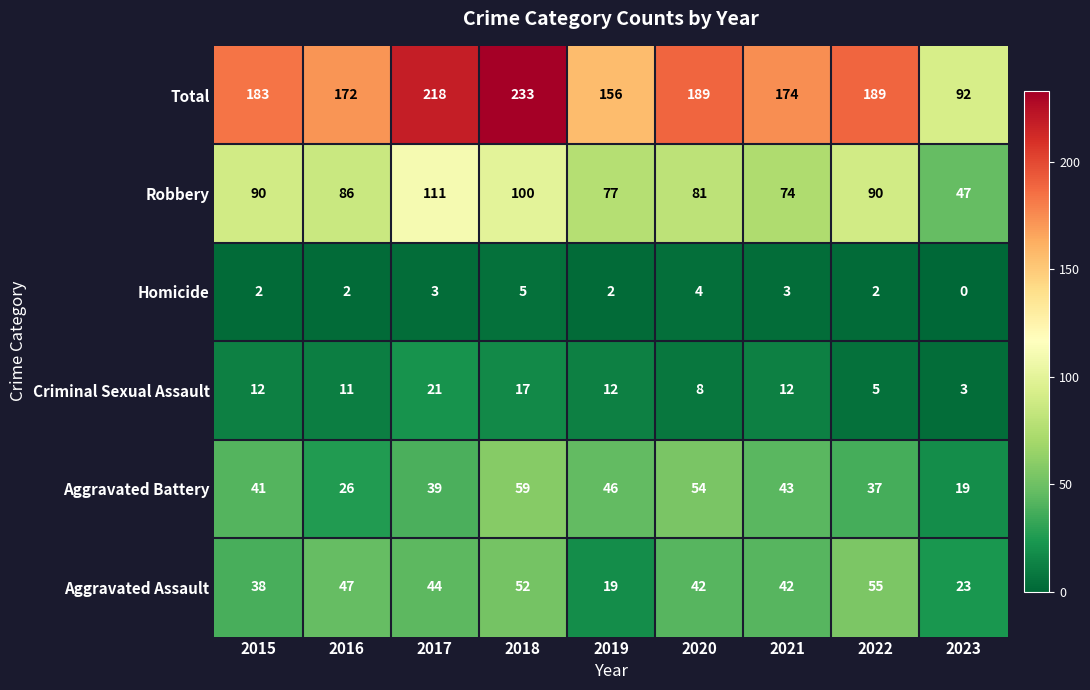

True or false: Aggravated Battery has a value of 46 at 2019.

True